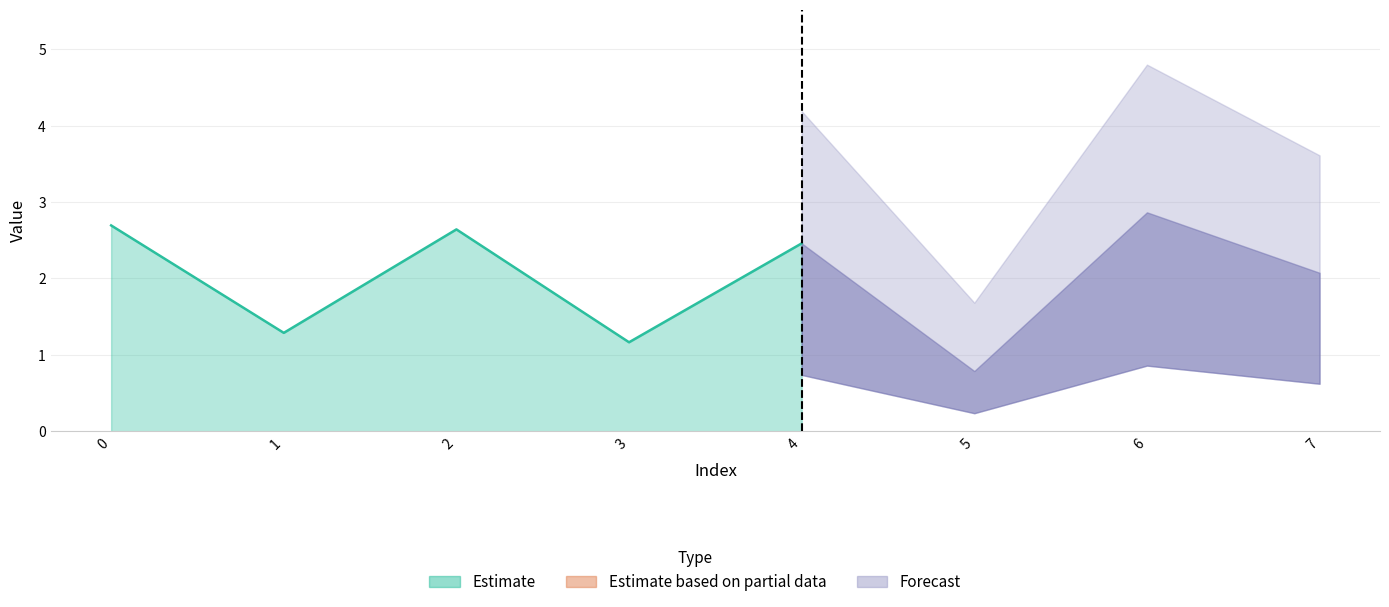

At which category does the data reach its first local peak?

2